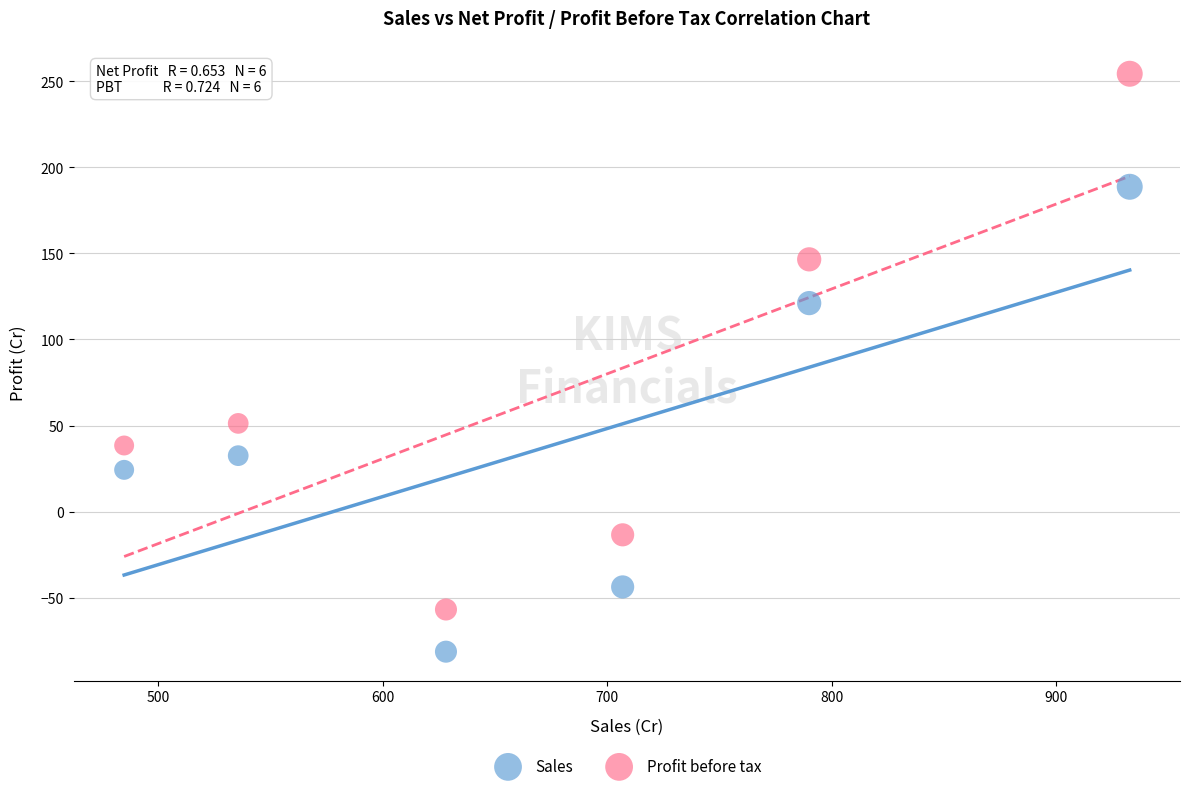

What is the X range (max minus min) for the scatter plot?

447.8